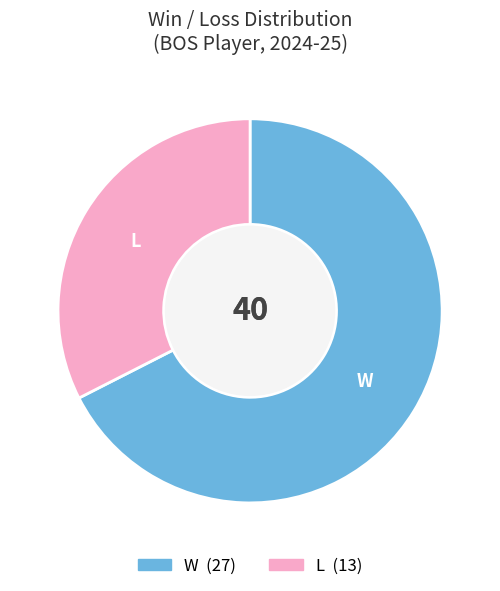

Is the sum of W and L greater than half?

Yes